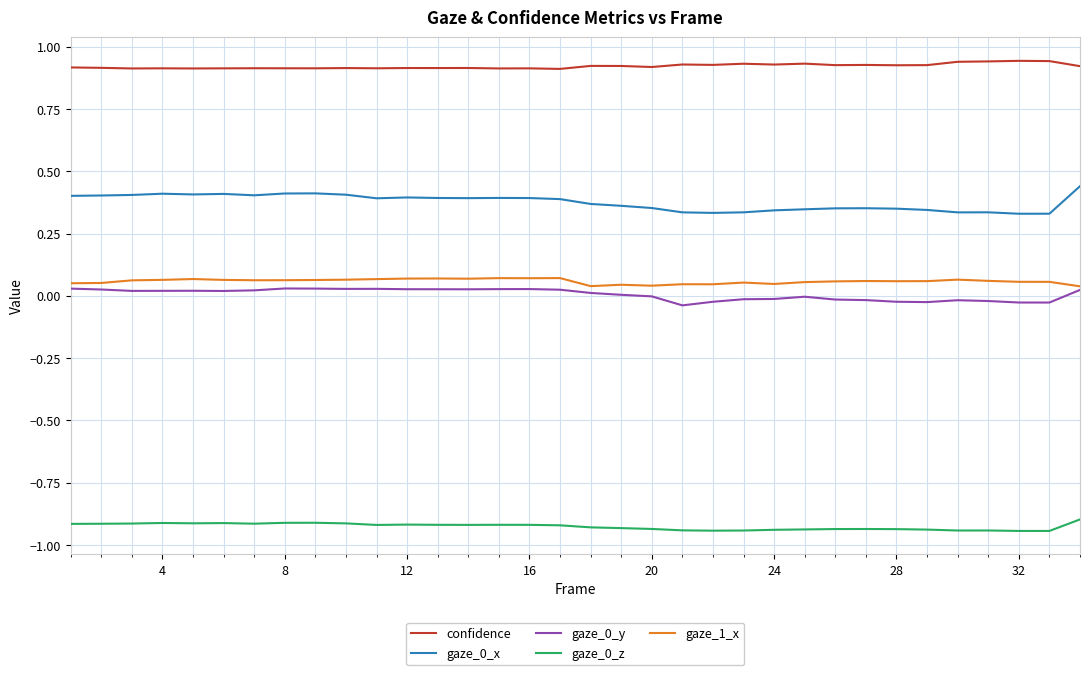

True or false: gaze_0_y and gaze_0_x intersect in this chart.

False